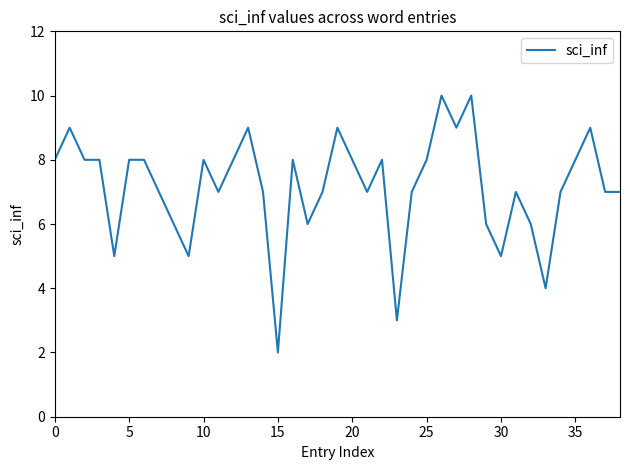

What is the greatest value displayed?

10